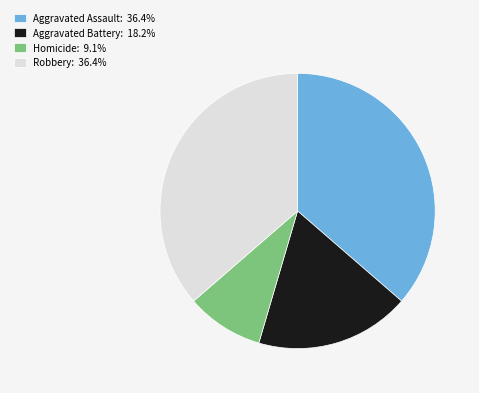

Do Homicide: 9.1% and Aggravated Assault: 36.4% together represent more than half of the pie?

No